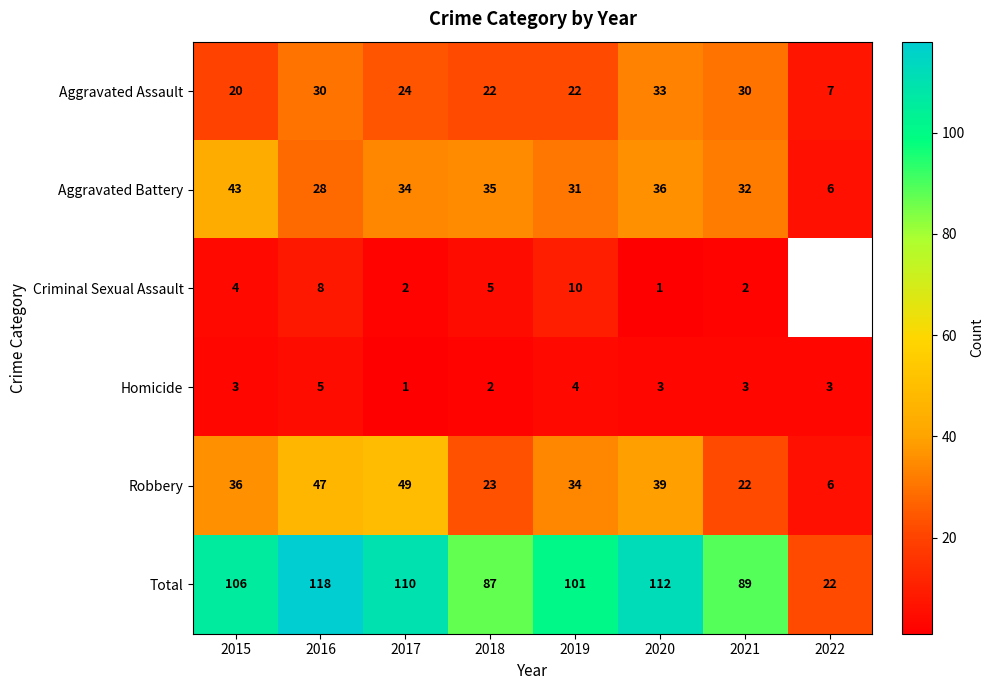

List the labels in order of Robbery value, largest first.

2017, 2016, 2020, 2015, 2019, 2018, 2021, 2022